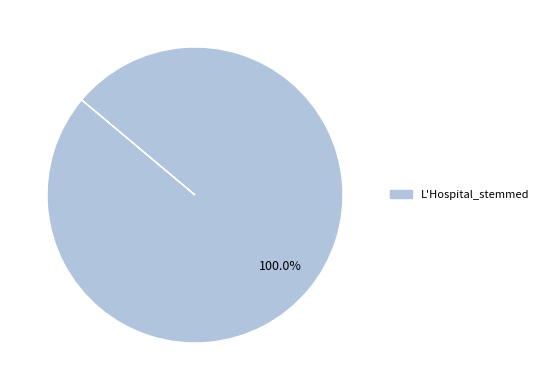

Is there any slice that represents more than half of the pie?

Yes